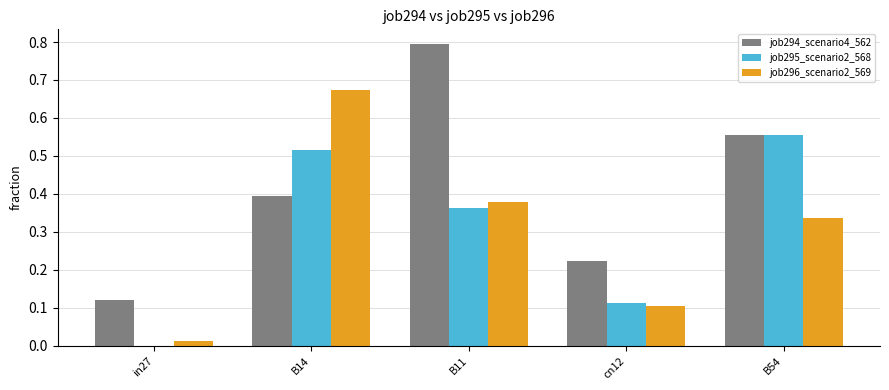

How many values in job295_scenario2_568 are above zero?

4